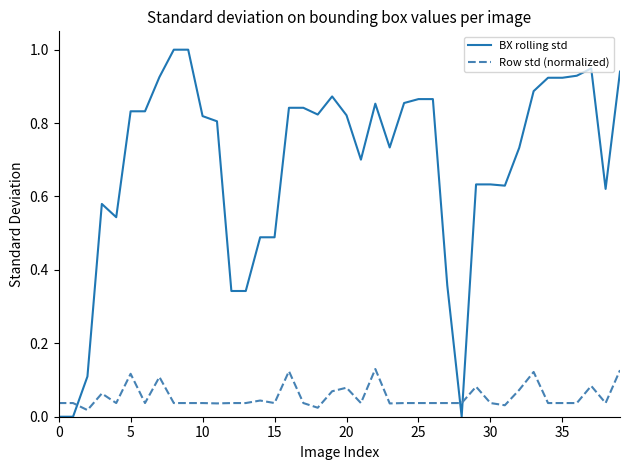

What is the greatest value displayed?

1.0